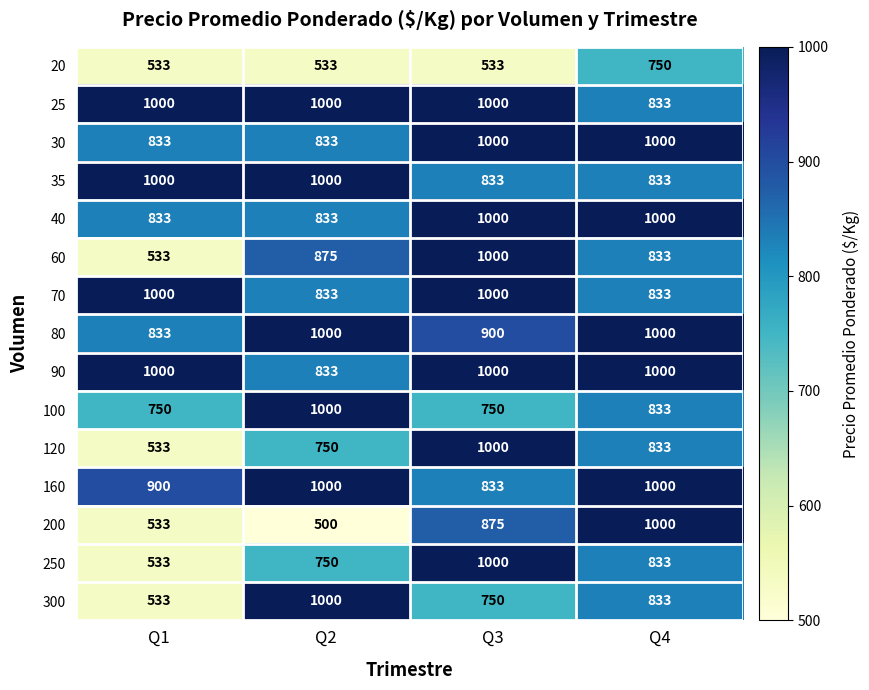

Rank the categories by 60 value from highest to lowest.

Q3, Q2, Q4, Q1